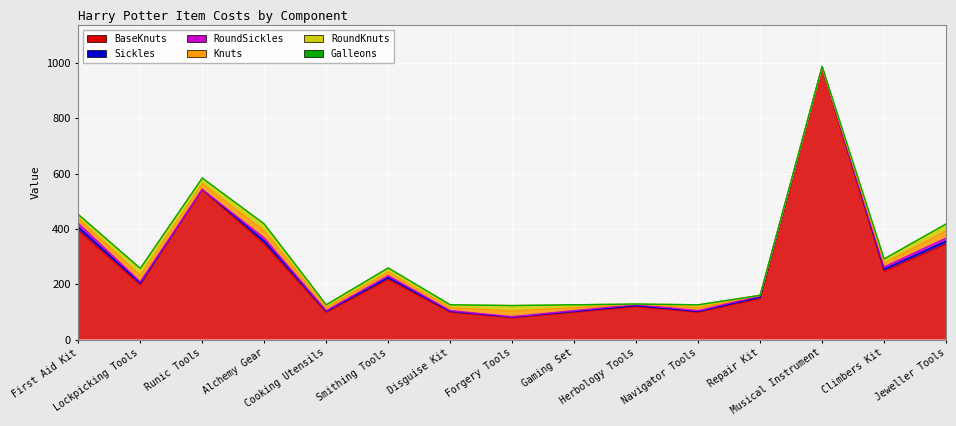

Between which two adjacent categories do RoundSickles and RoundKnuts first intersect?

Gaming Set and Herbology Tools